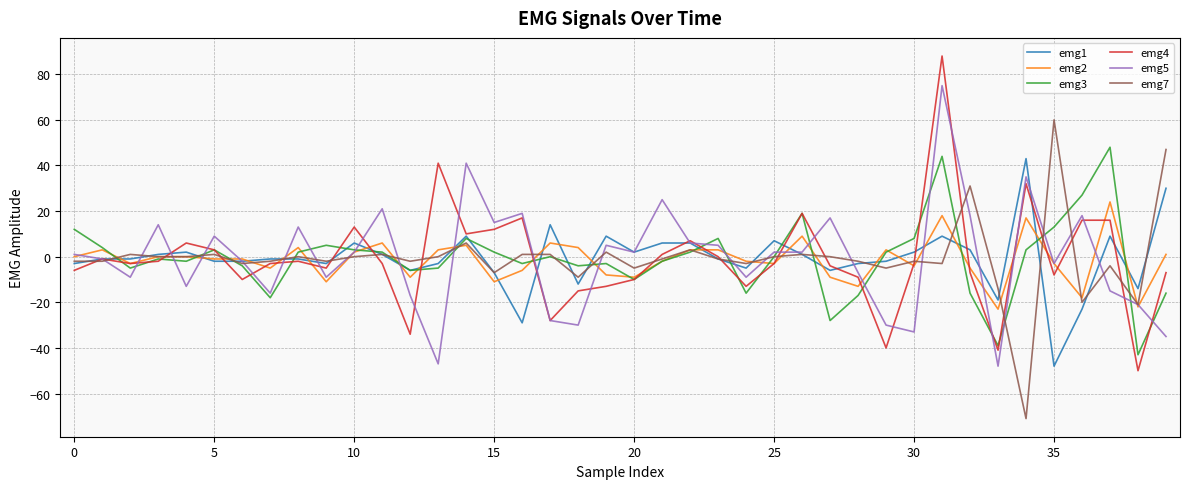

What is the minimum value shown in the chart?

-71